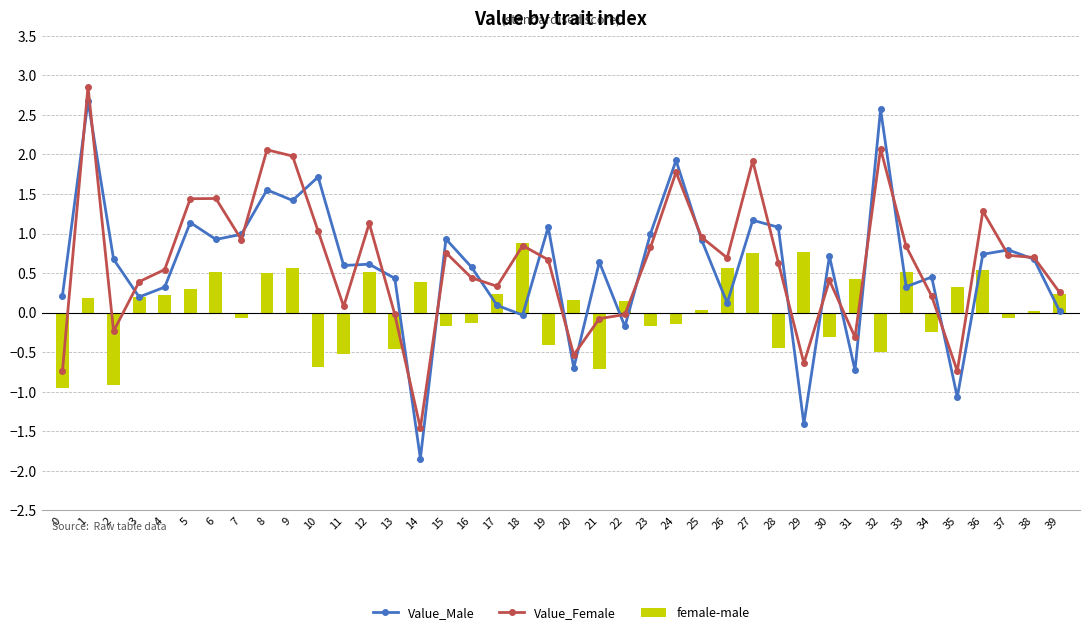

What is the minimum value shown in the chart?

-1.8